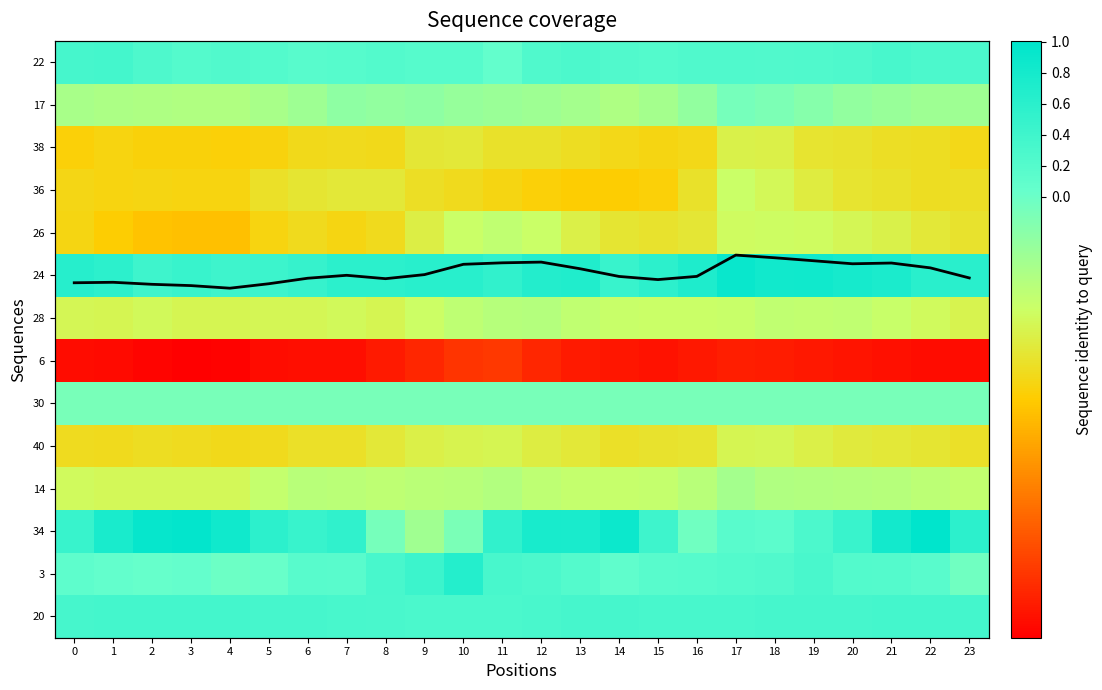

What is the sum of all 3 values?

4.5